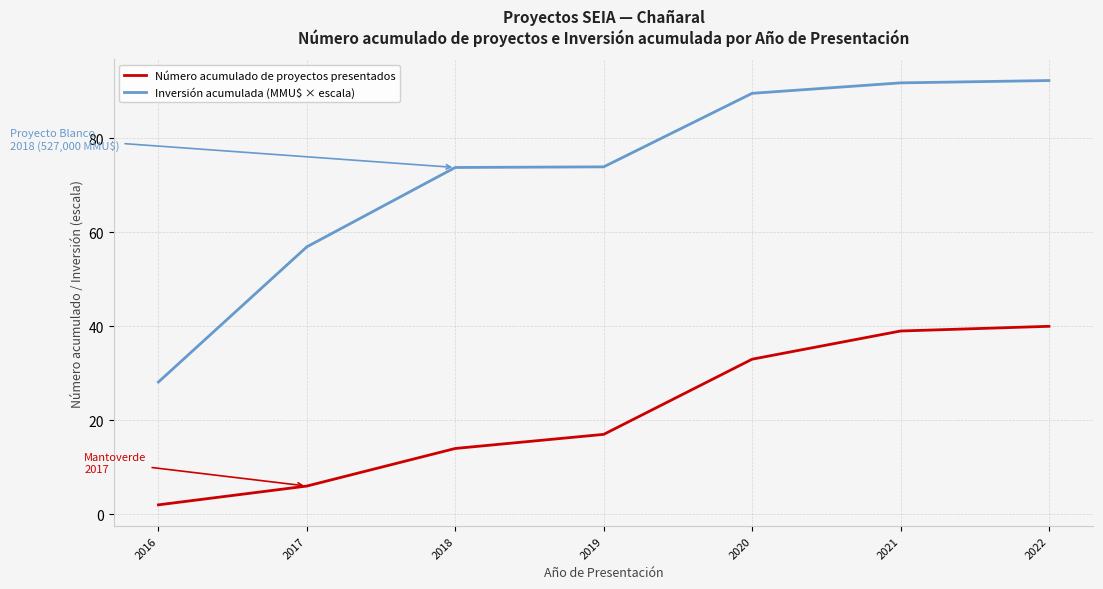

True or false: Inversión acumulada (MMU$ × escala) and Número acumulado de proyectos presentados intersect in this chart.

False